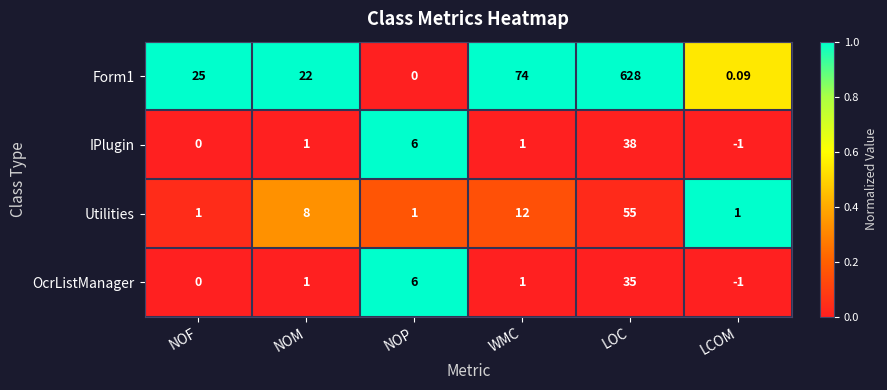

At which category is the sum across all series the highest?

LOC